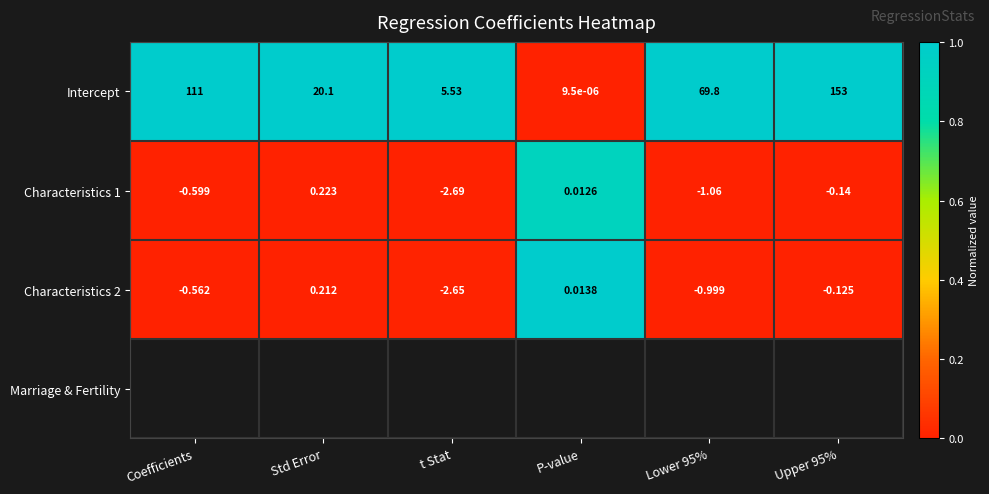

At which category does the chart reach its minimum across all series?

t Stat